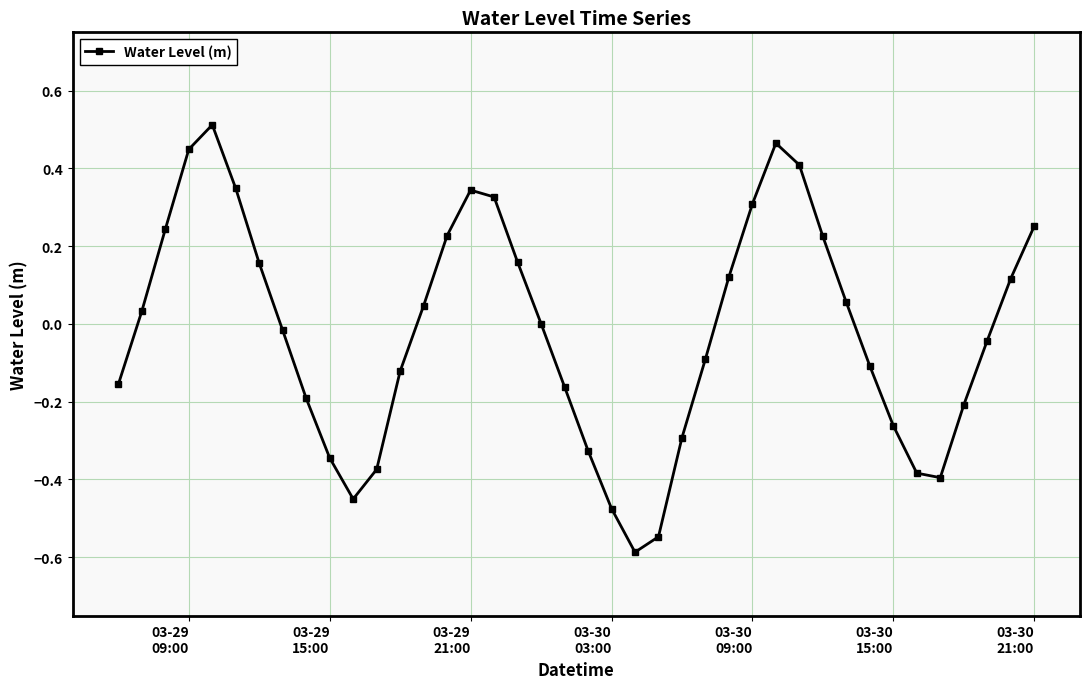

True or false: the data has more than 1 interior local peaks.

True